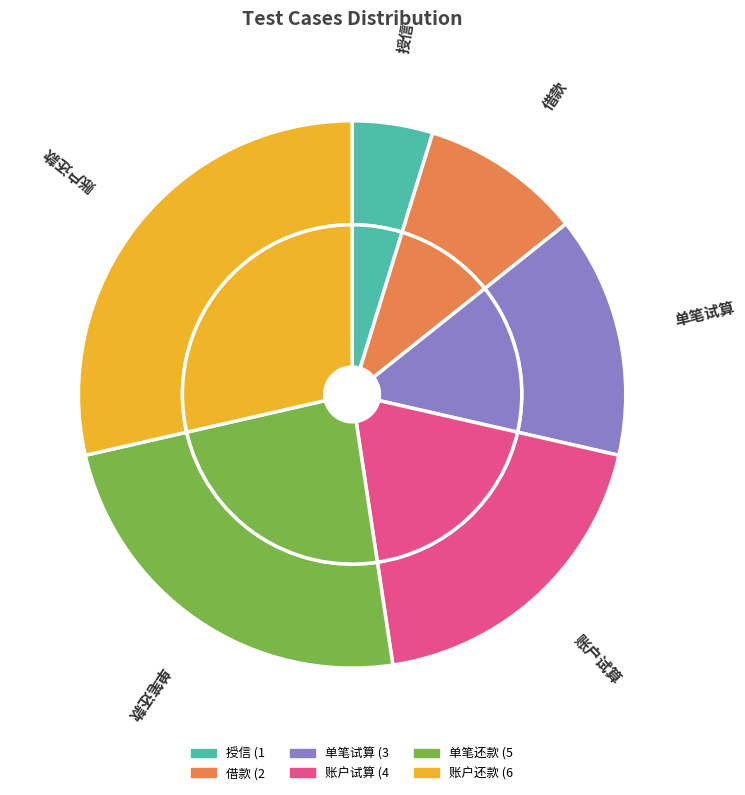

What percentage is the 账户还款 slice, to the nearest percent?

29%